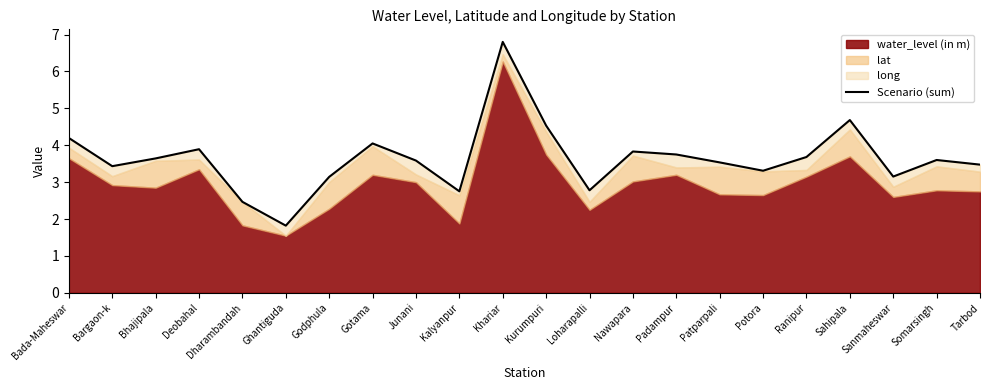

Where does the data first go above 3?

Bada-Maheswar